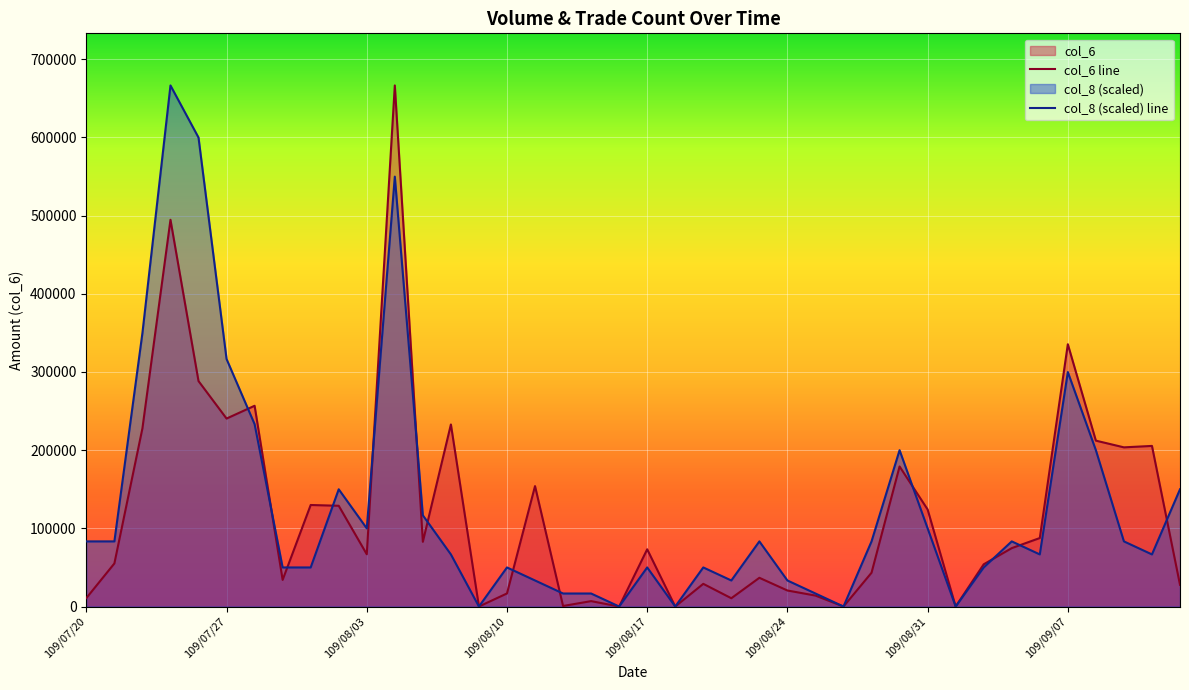

List the series in order of their overall mean, highest first.

col_8 (scaled) line, col_6 line